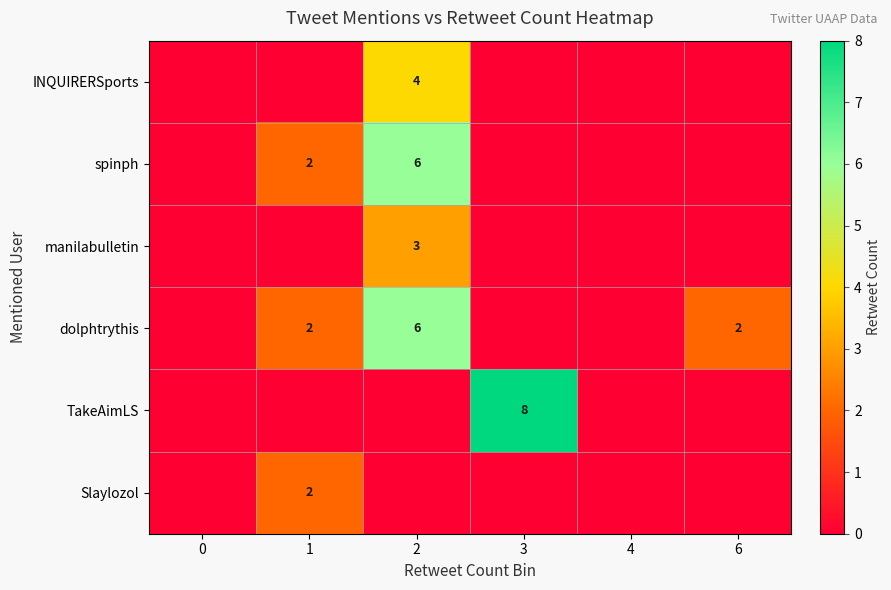

Is it true that dolphtrythis equals 6 at 2?

True